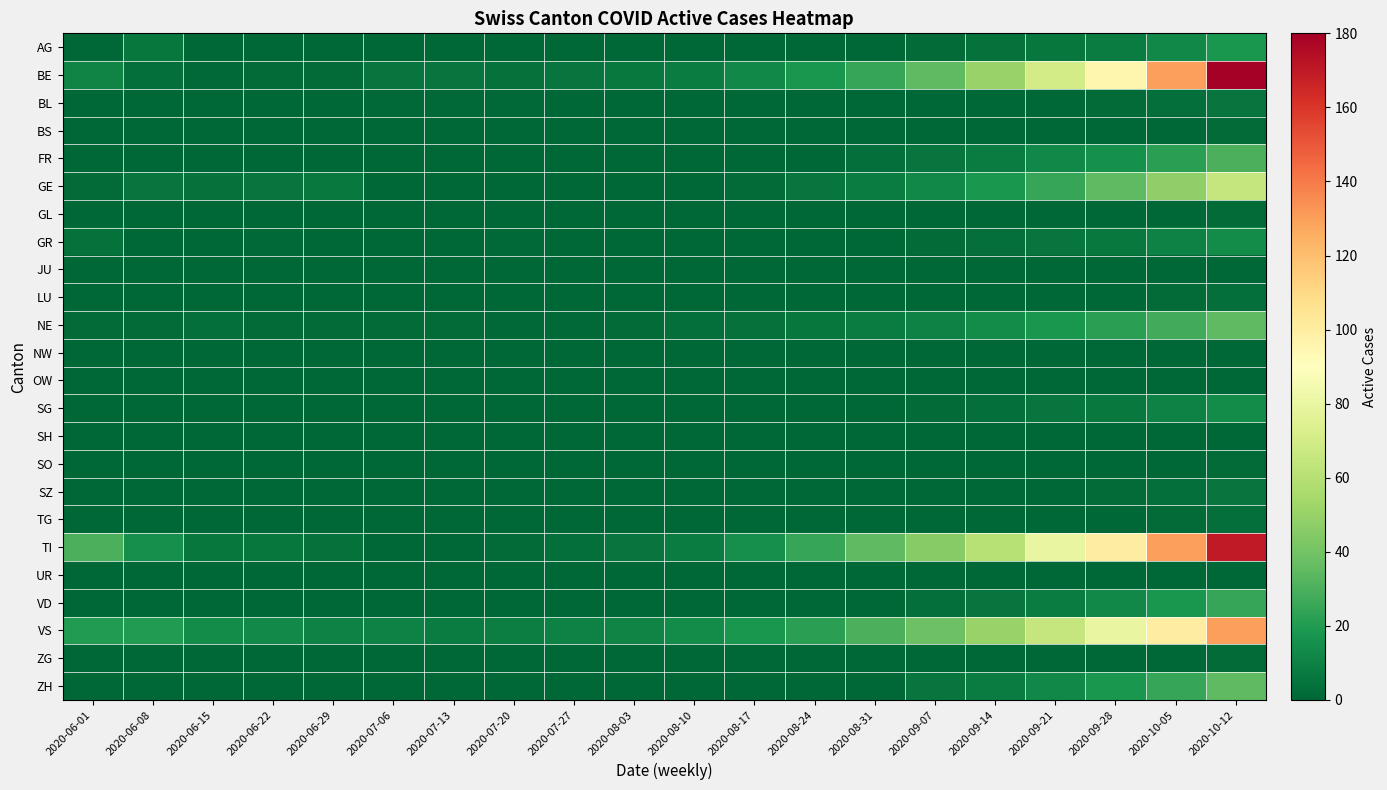

Which series has the largest range (max minus min)?

BE